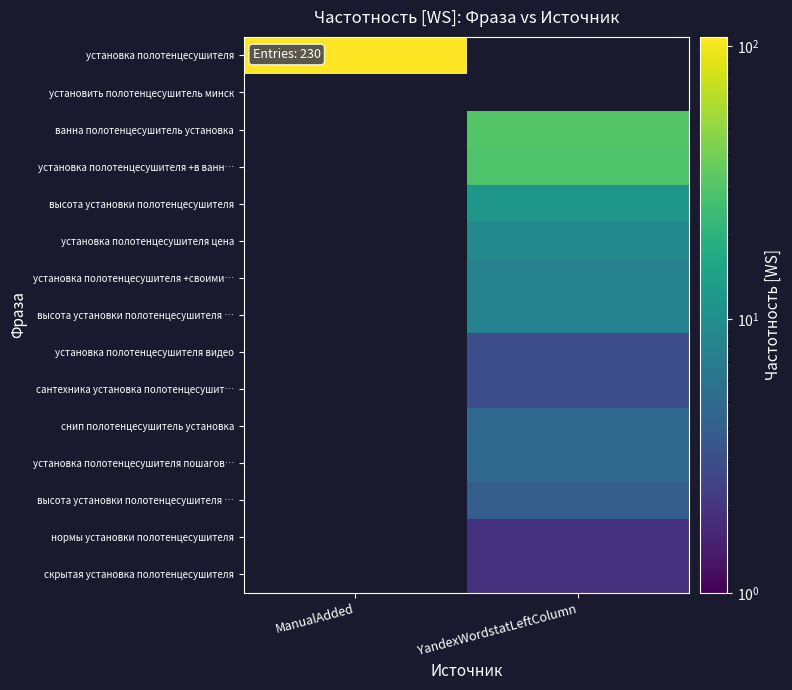

Which has a higher value, YandexWordstatLeftColumn or ManualAdded?

ManualAdded